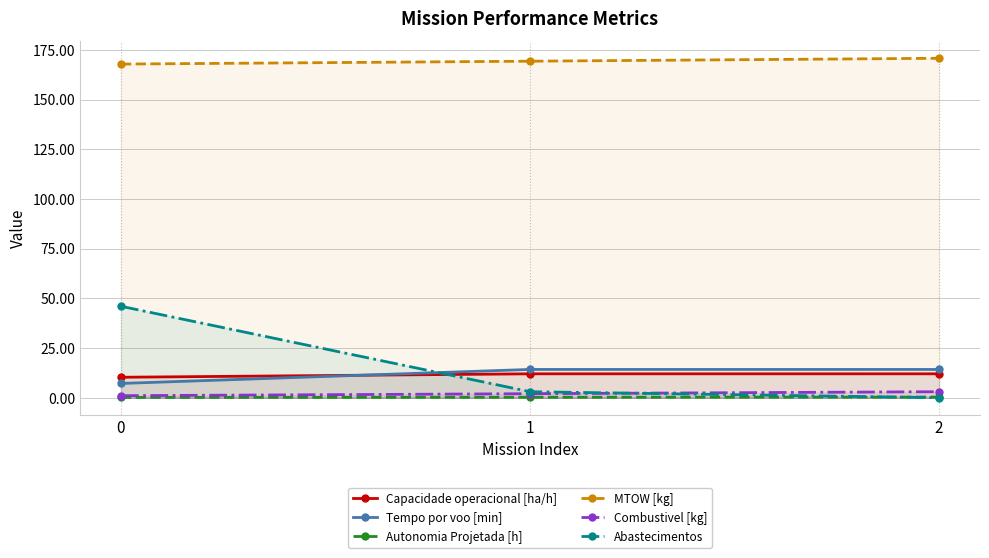

What is the sum of the Abastecimentos values at 1 and 0?

49.0